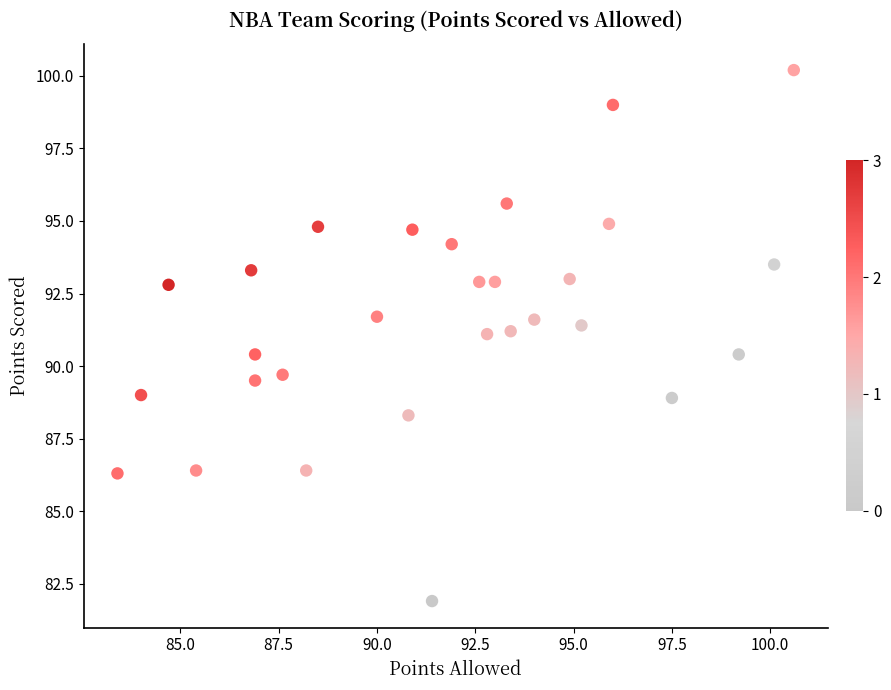

What is the range of Y values (max minus min)?

18.3